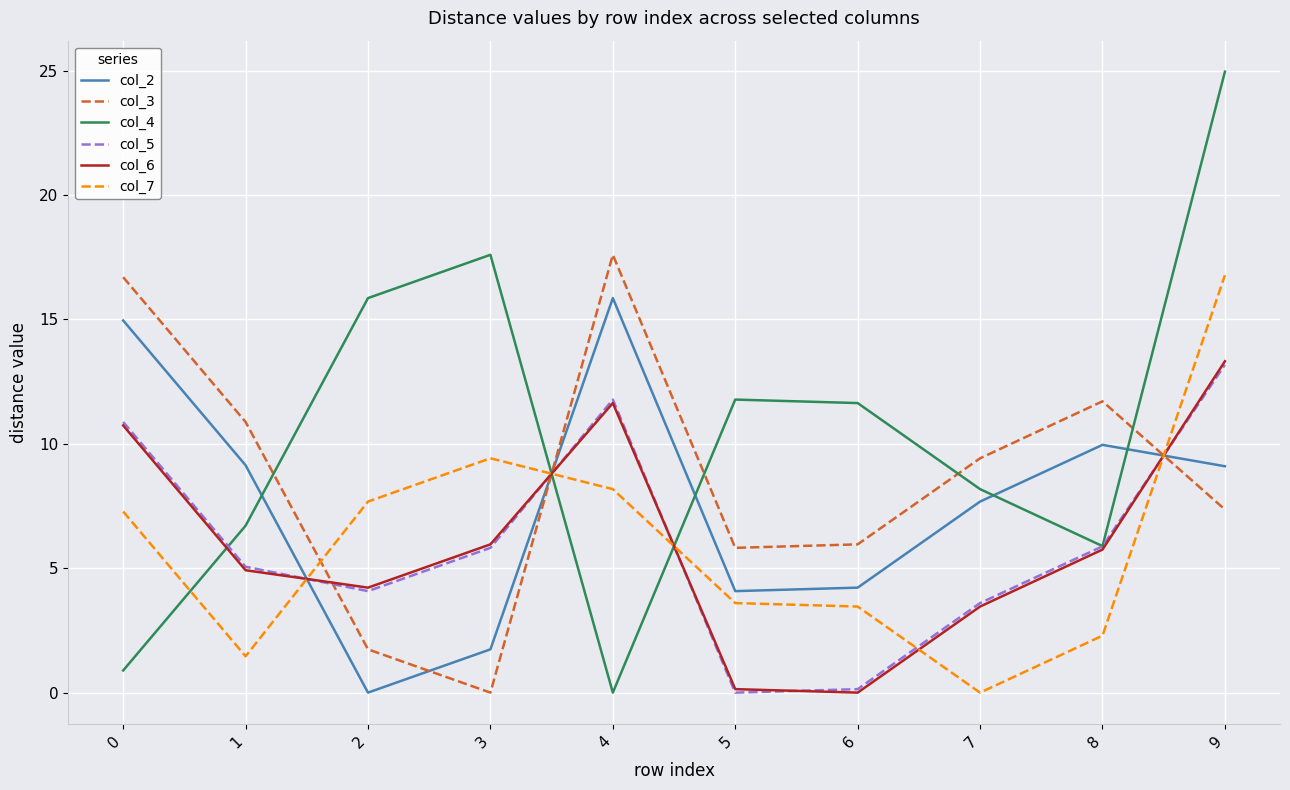

True or false: col_2 has a value of 15.0 at 0.

True